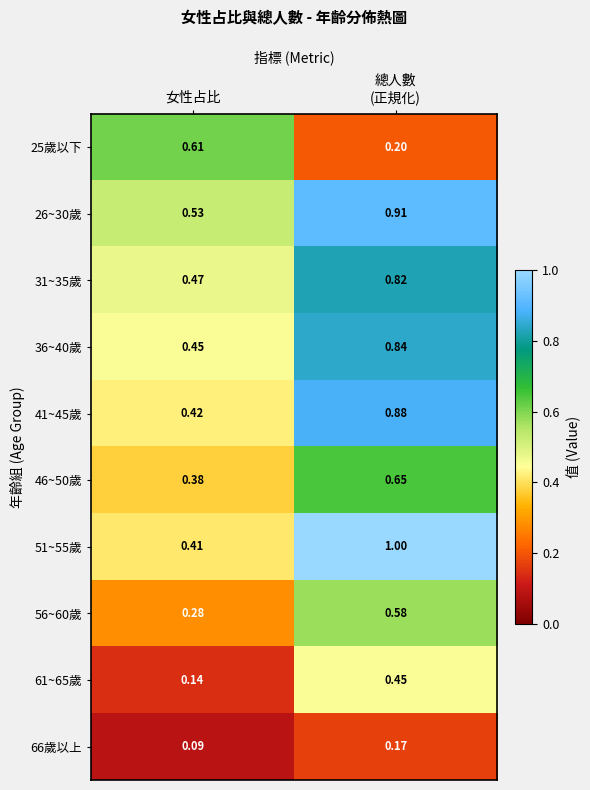

At which label does 41~45歲 reach its minimum?

女性占比